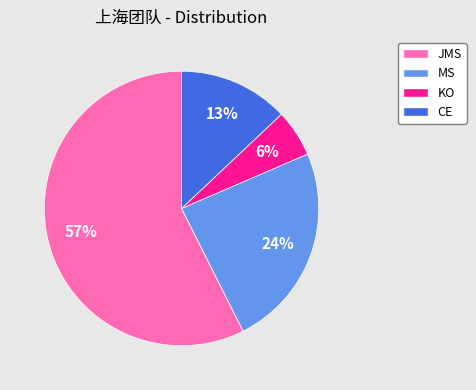

To the nearest percent, what portion does CE represent?

13%